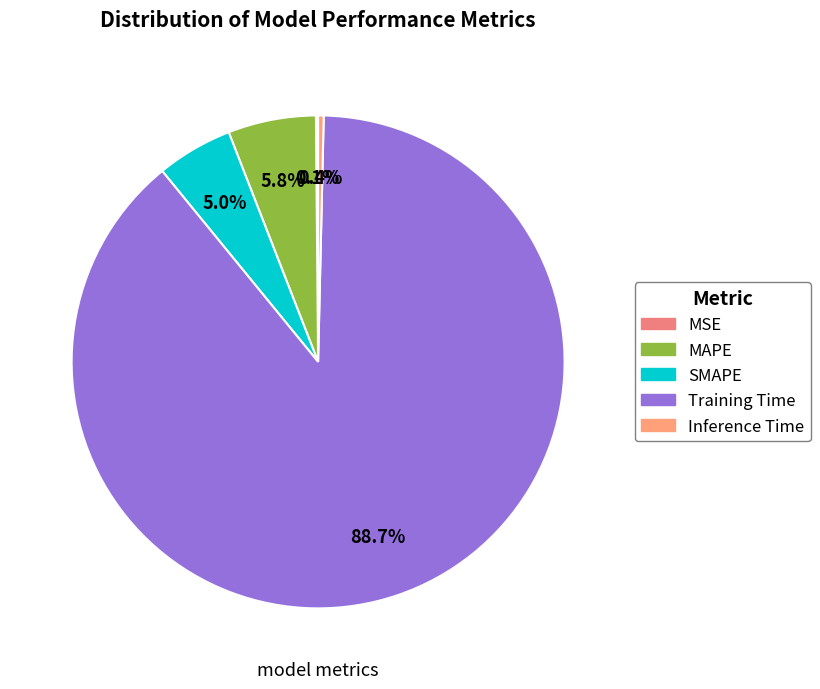

What is the change in value from Training Time to Inference Time?

-4.8